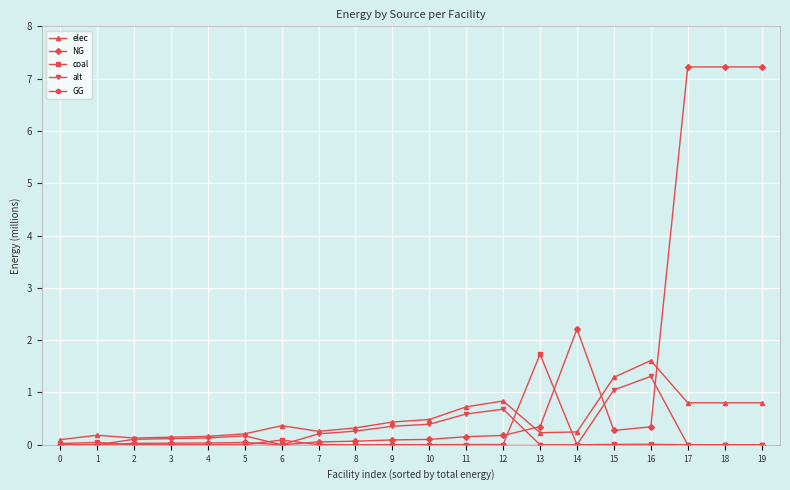

The coal series shows 0.0 at 9. True or false?

True